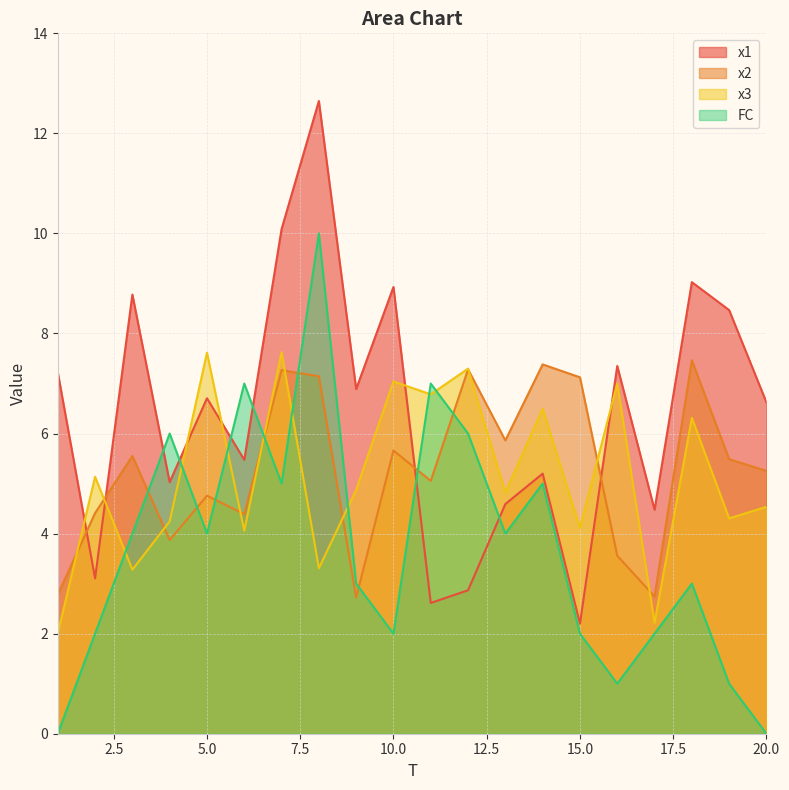

How many intersections are there between x1 and x3?

6